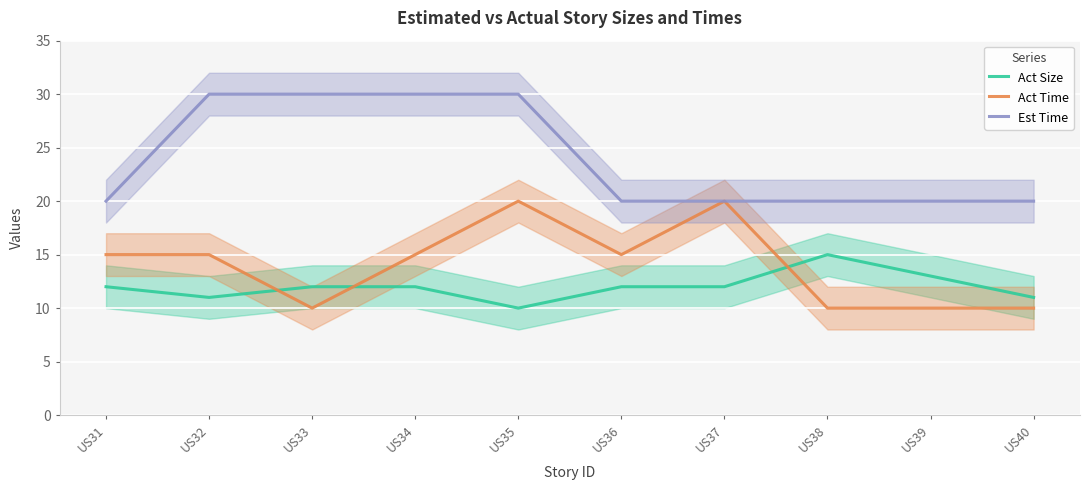

What is the difference between the highest and lowest values at US36?

8